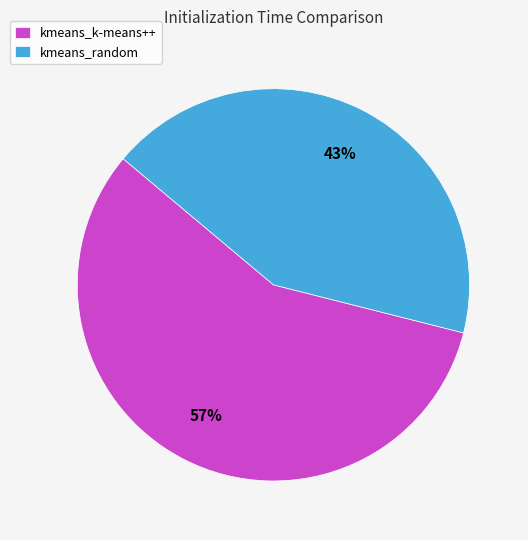

What percentage is the kmeans_random slice, to the nearest percent?

43%